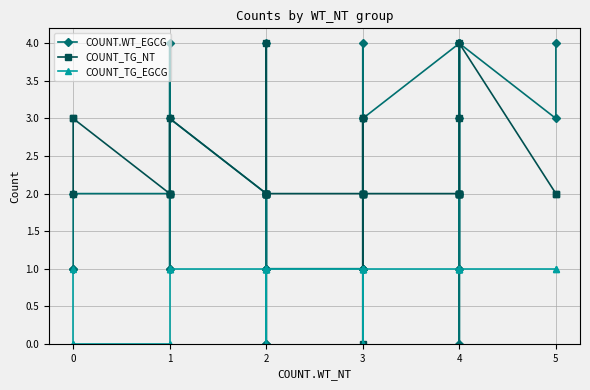

How many lines are shown in the chart?

3